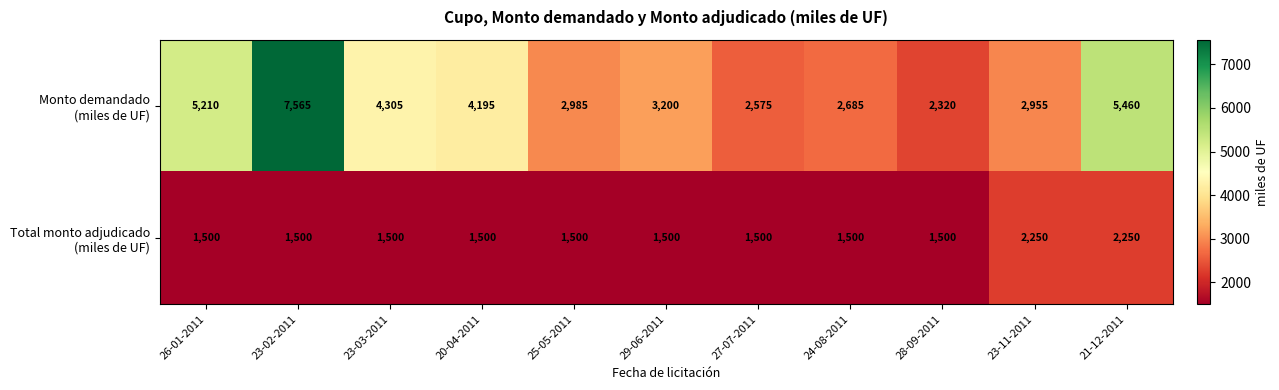

What is the difference between the highest and lowest values at 21-12-2011?

3210